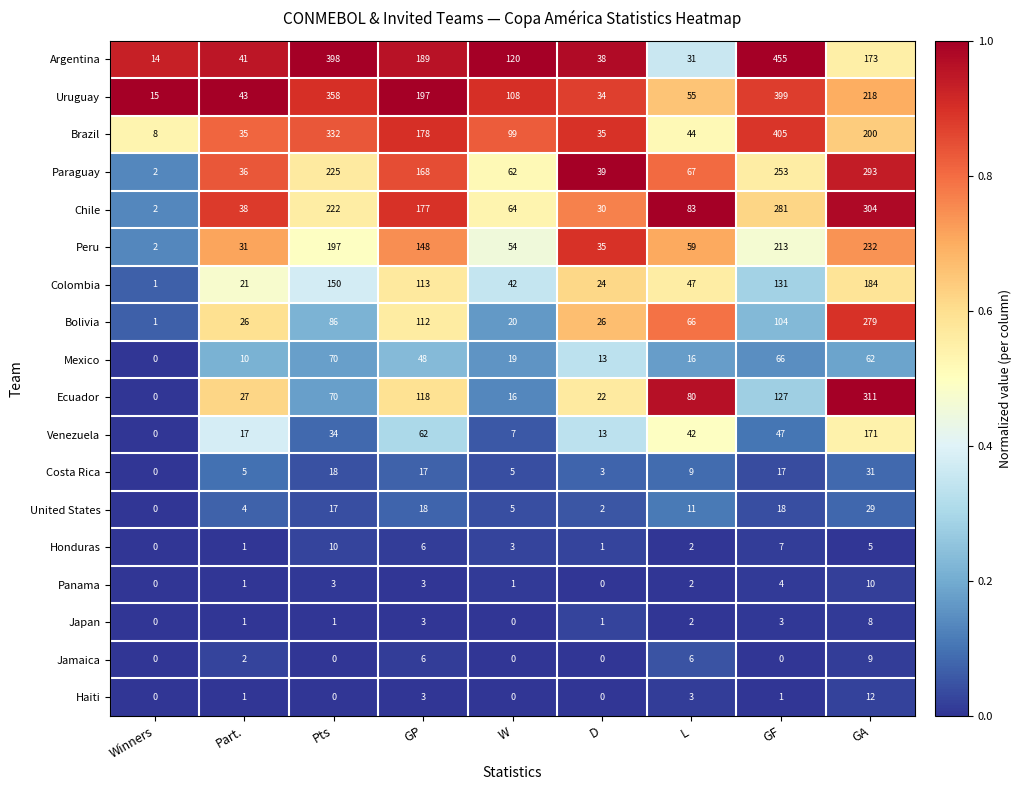

What is the sum of the Venezuela values at Winners and Part.?

17